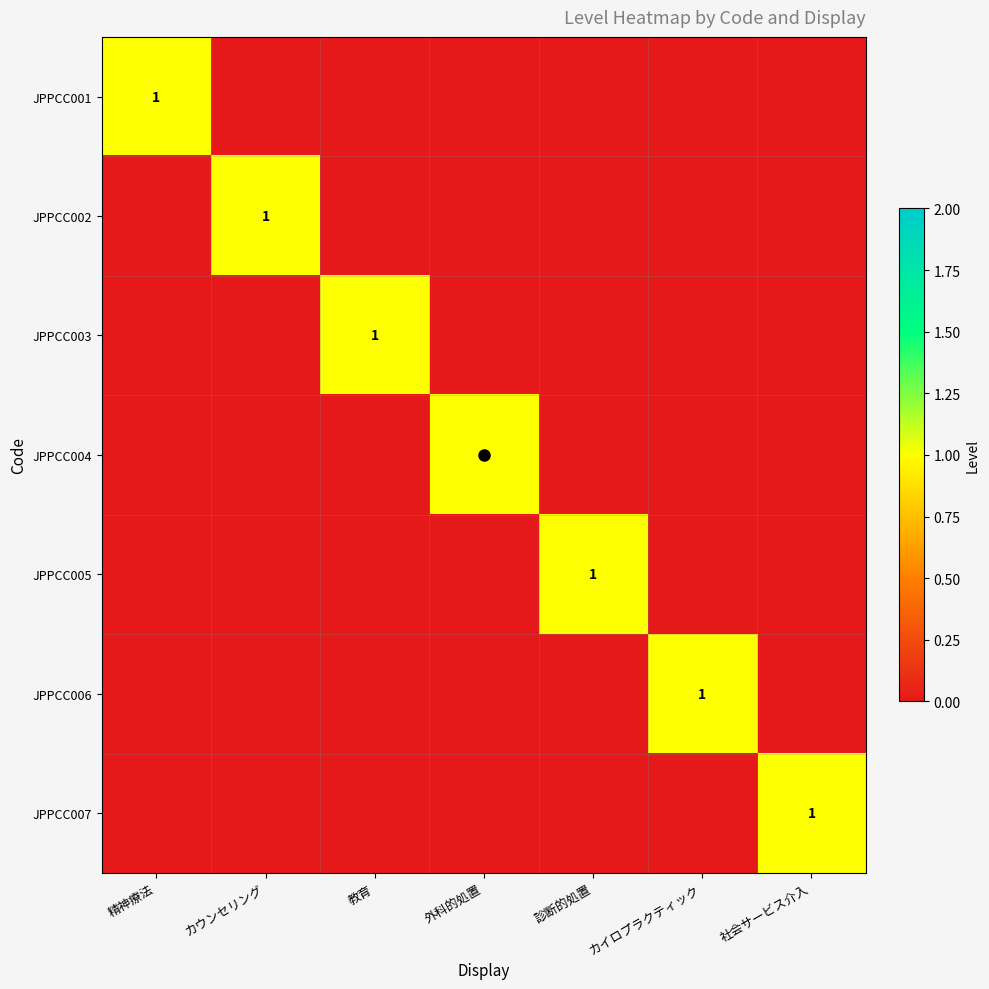

Rank the series by their maximum value, from highest to lowest.

JPPCC001, JPPCC002, JPPCC003, JPPCC004, JPPCC005, JPPCC006, JPPCC007